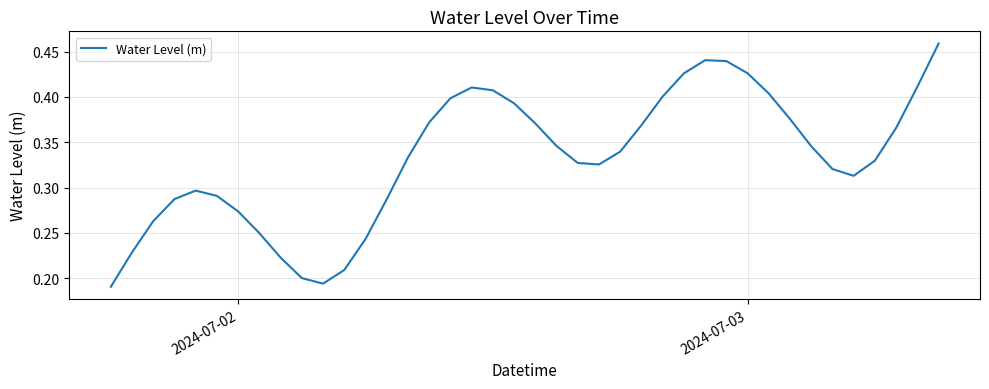

How many lines are shown in the chart?

1